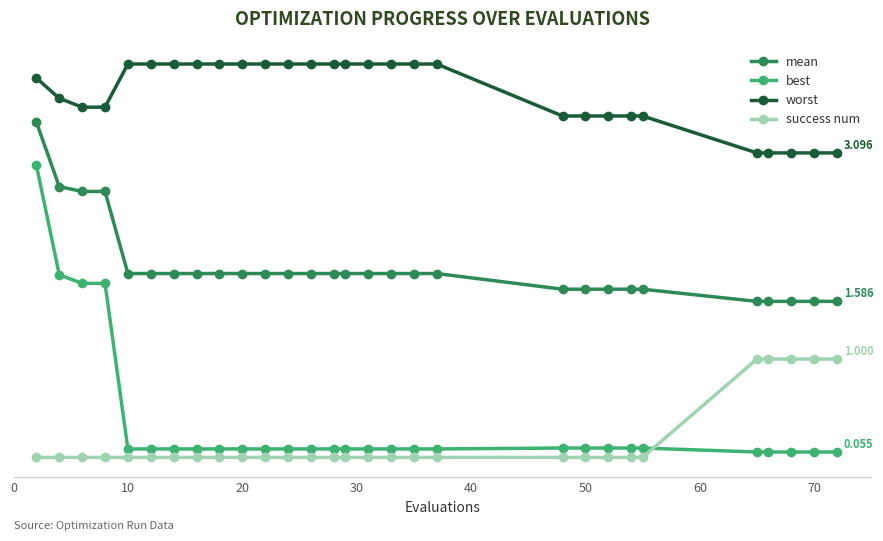

True or false: mean and success num intersect in this chart.

False